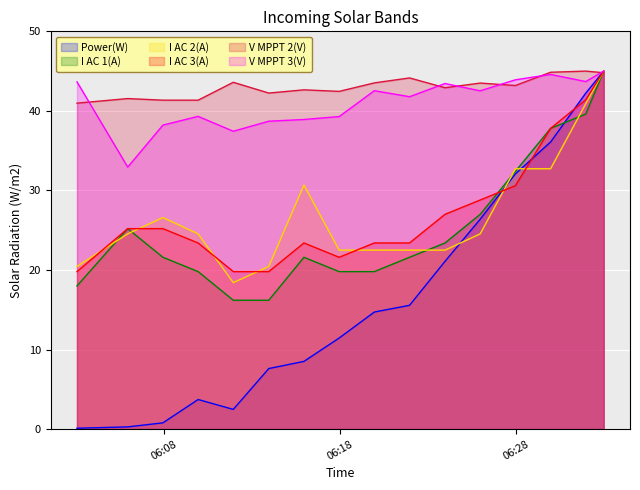

Does the chart display data point markers on the line(s)?

No